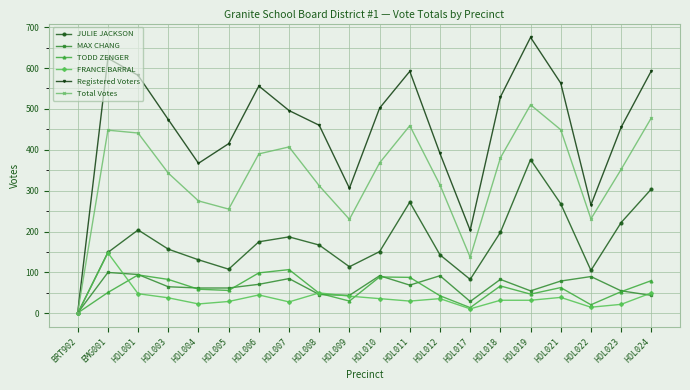

Is this an area chart (filled region under the line)?

No